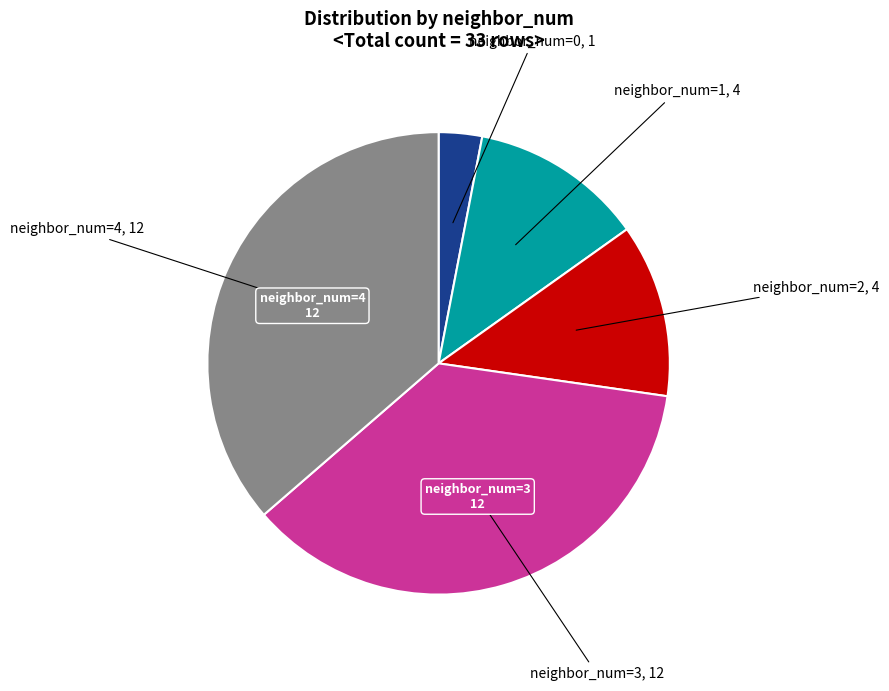

Does any single category account for the majority?

No